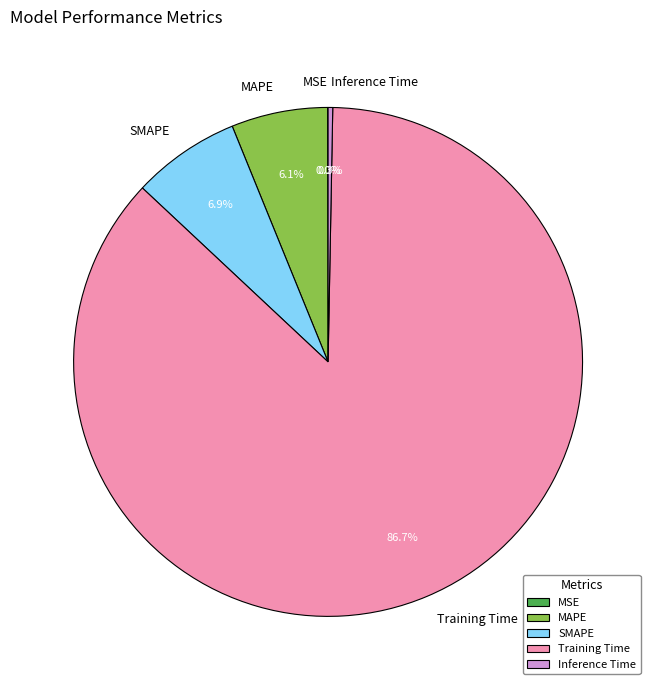

Which category has the biggest portion of the pie?

Training Time